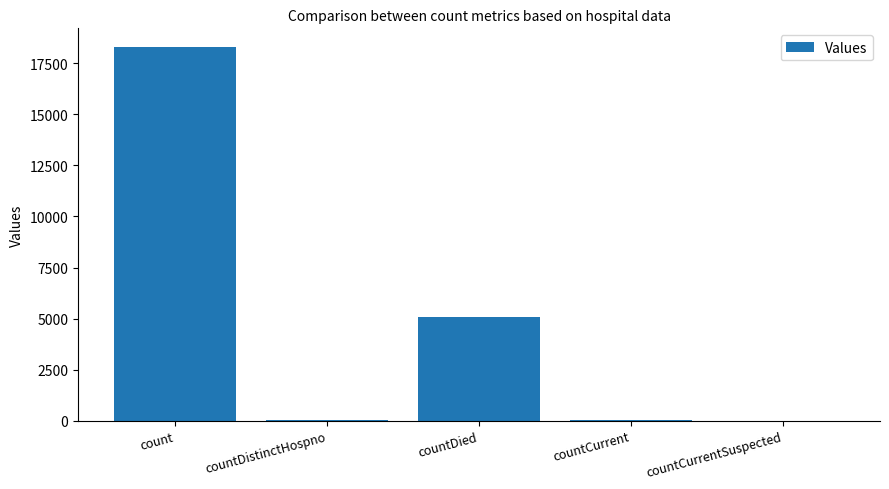

At which label is the value closest to 9151?

countDied